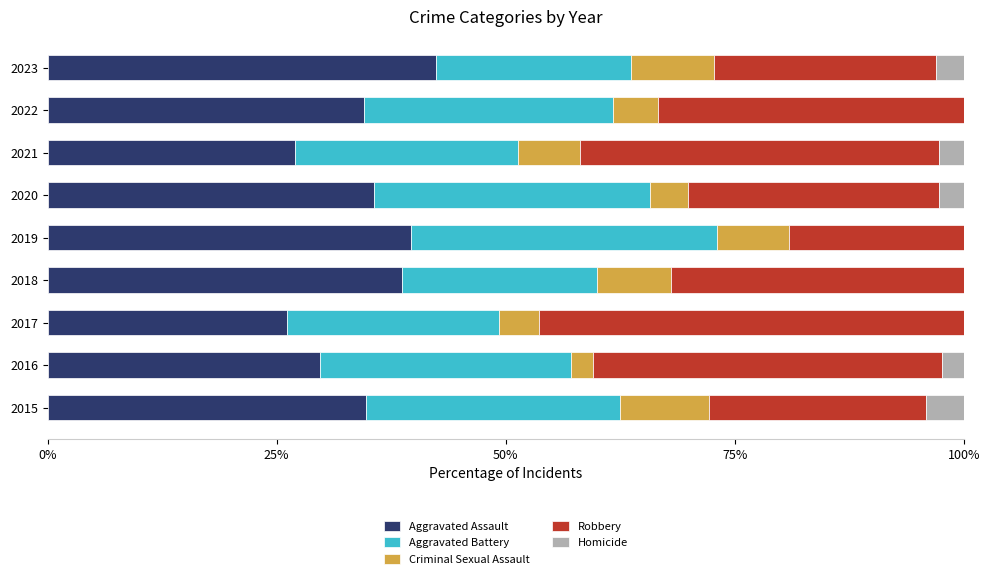

What is the maximum value for Aggravated Assault?

42.4